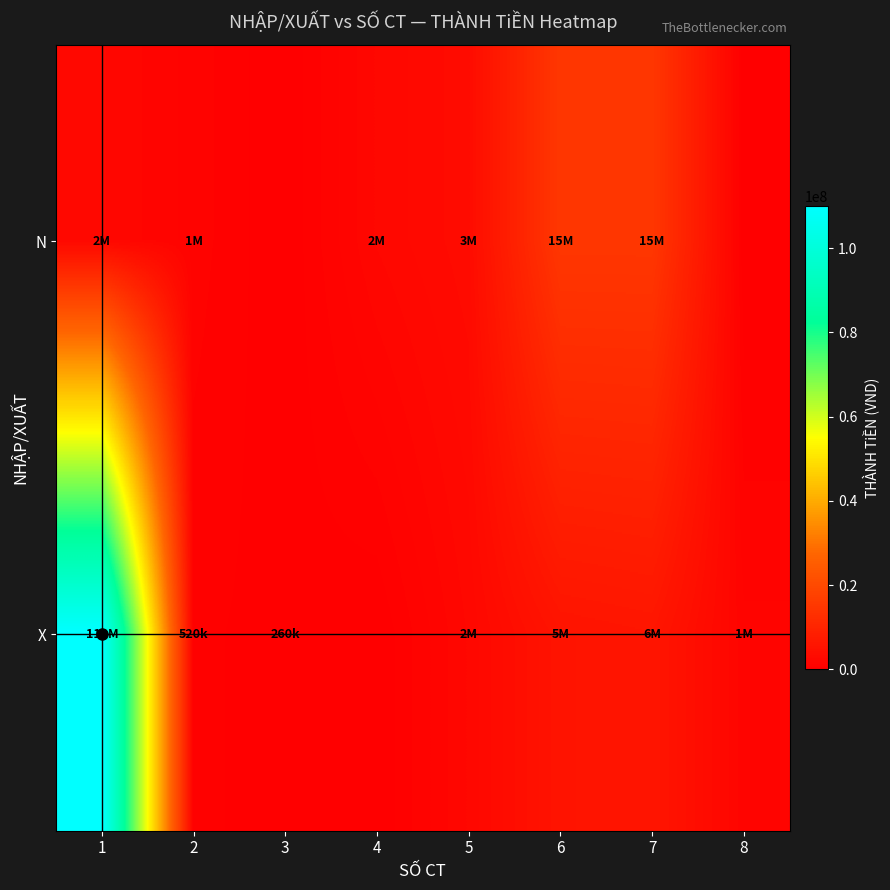

At how many categories does at least one series exceed 100467309?

1